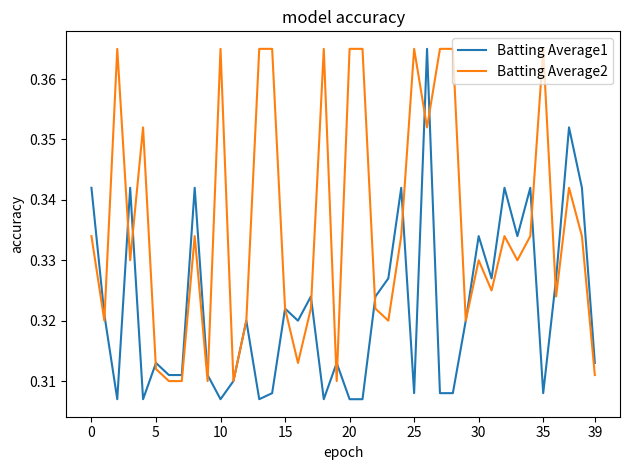

In Batting Average1, how many points are higher than both neighbors (excluding endpoints)?

13